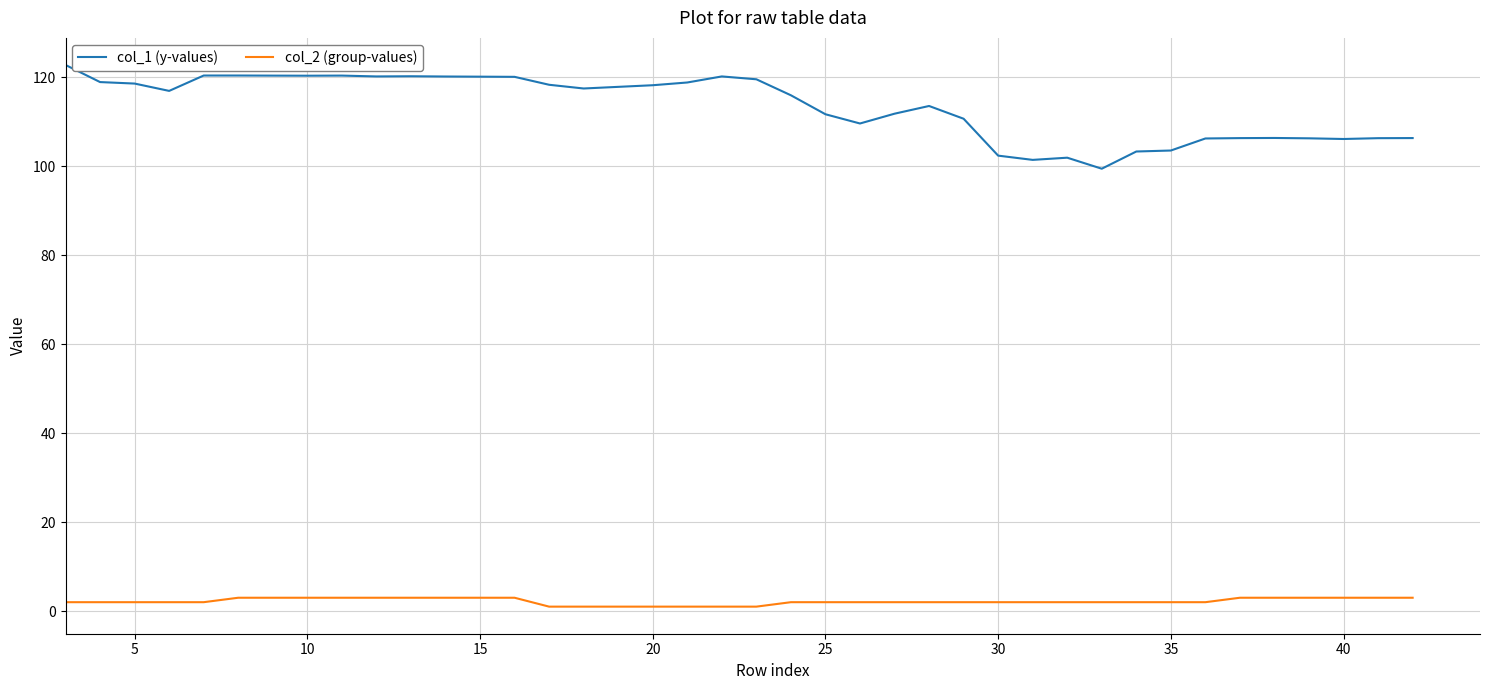

True or false: col_1 (y-values) and col_2 (group-values) intersect in this chart.

False